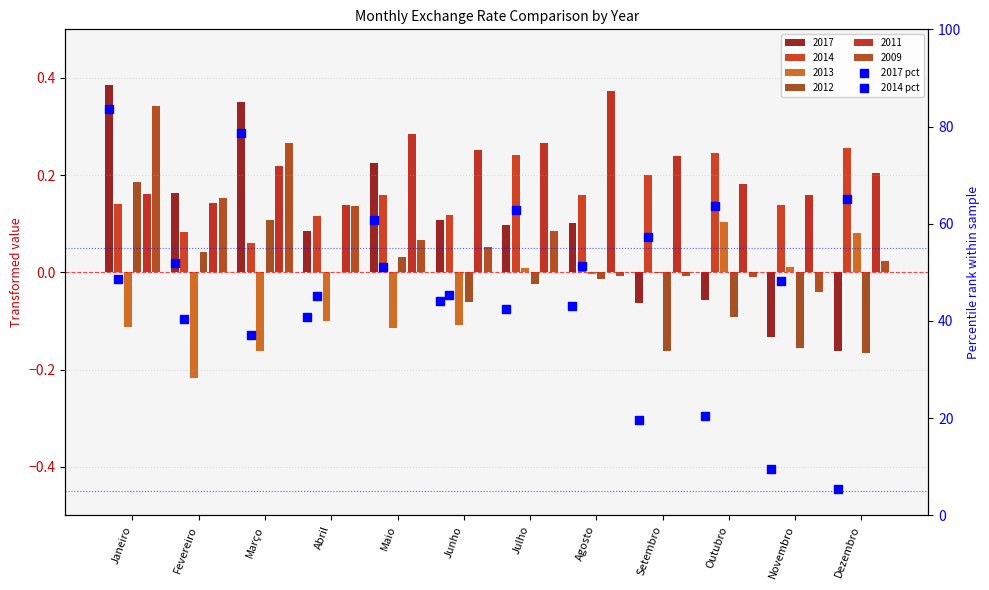

At how many categories does at least one series exceed 30?

12